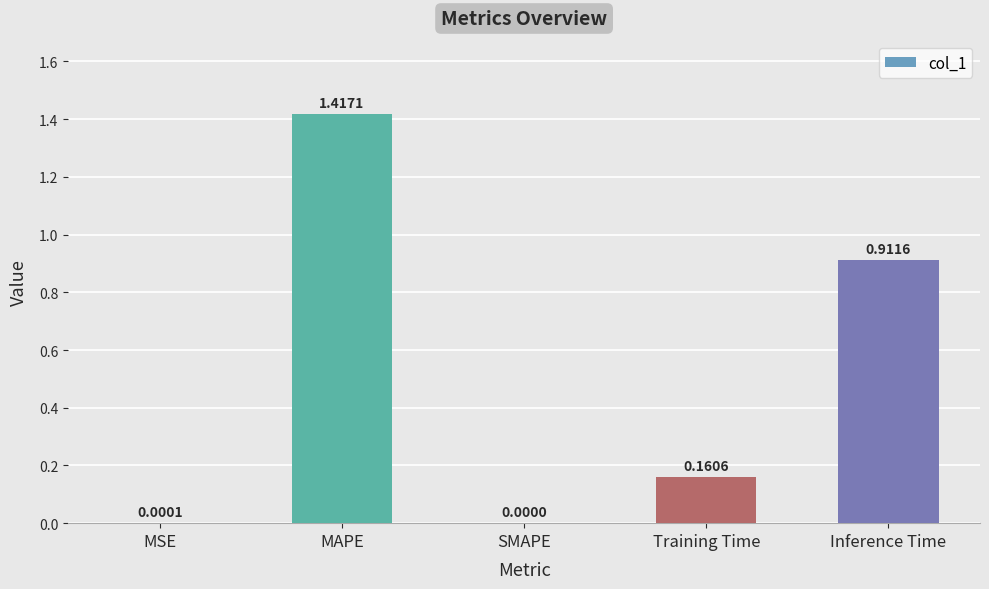

At which label is the value closest to 0?

SMAPE